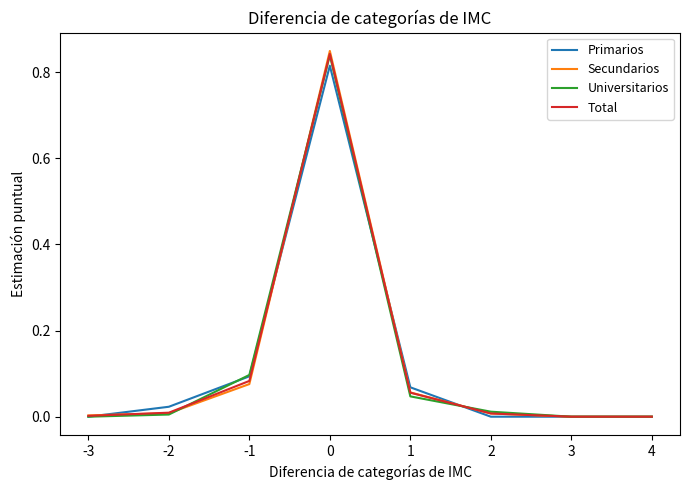

Is it true that Universitarios equals -0.6 at 3?

False